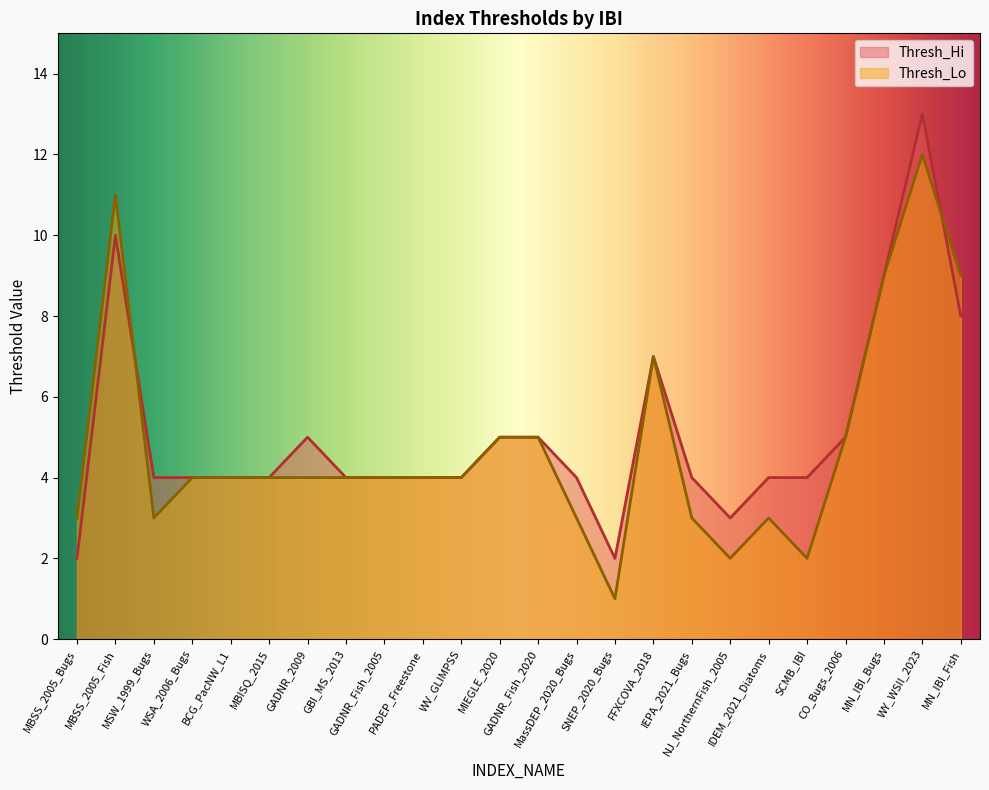

Which series has the largest total across all categories?

Thresh_Hi